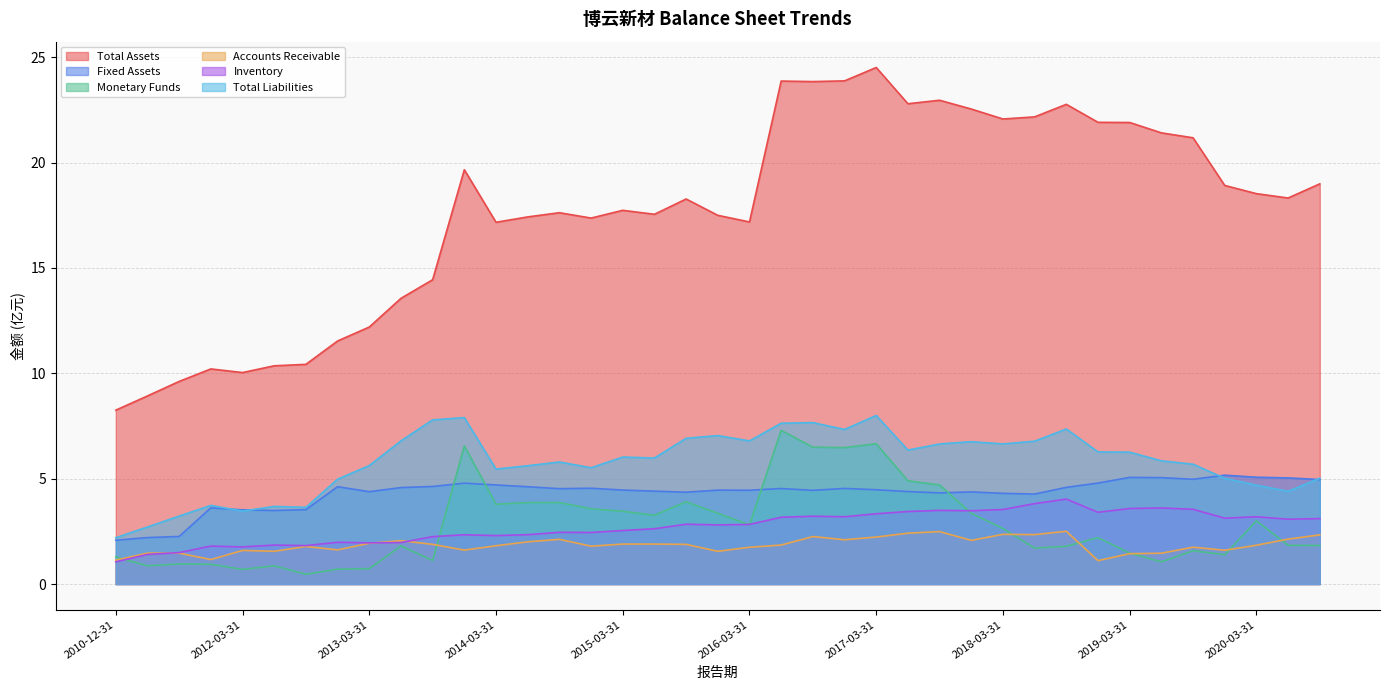

What are all the series names shown in the legend?

Total Assets, Fixed Assets, Monetary Funds, Accounts Receivable, Inventory, Total Liabilities